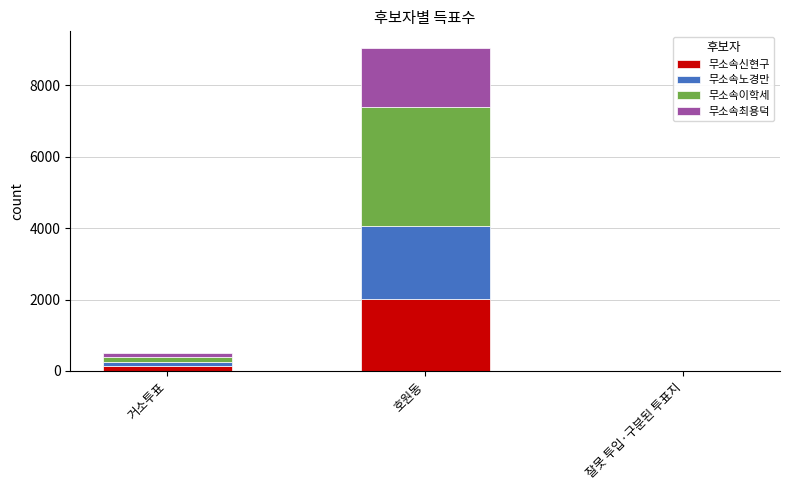

Are the bars horizontal?

No